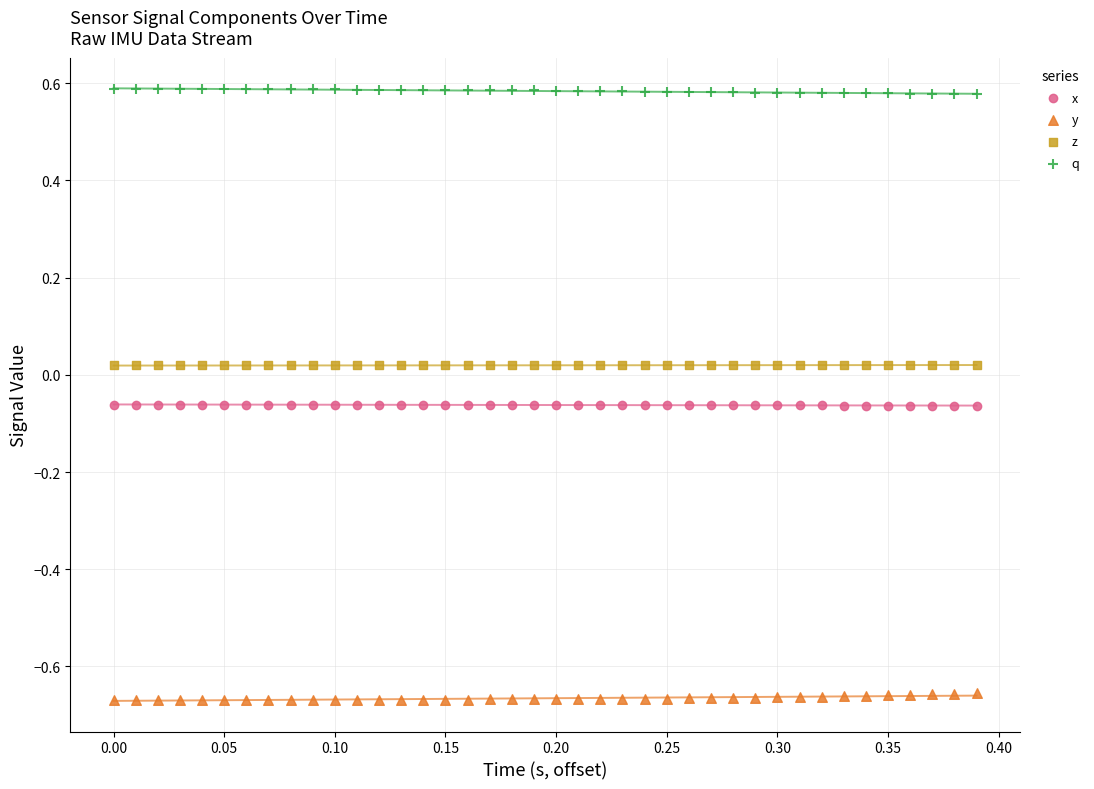

Across all data points, what is the range of X values (max minus min)?

0.4